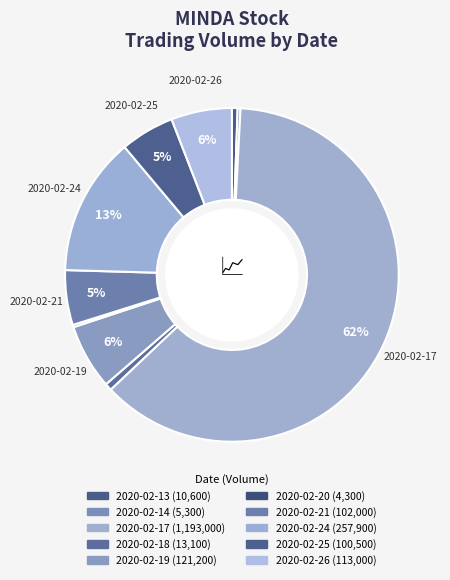

What percentage do 2020-02-18 and 2020-02-20 together represent?

0.9%